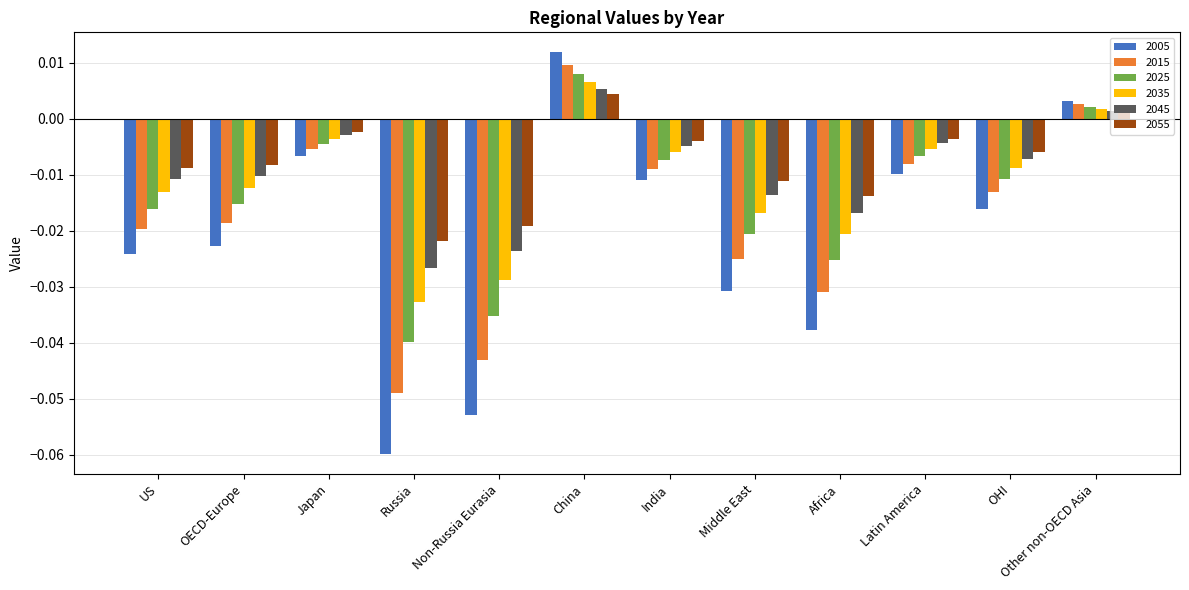

Between Africa and OHI, which series saw the biggest shift?

2005